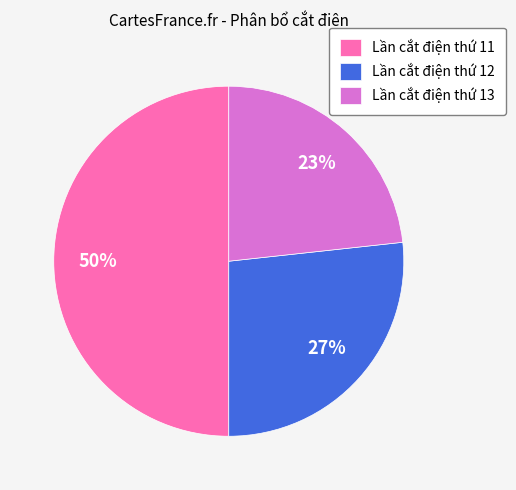

Is the sum of Lần cắt điện thứ 11 and Lần cắt điện thứ 13 greater than half?

Yes